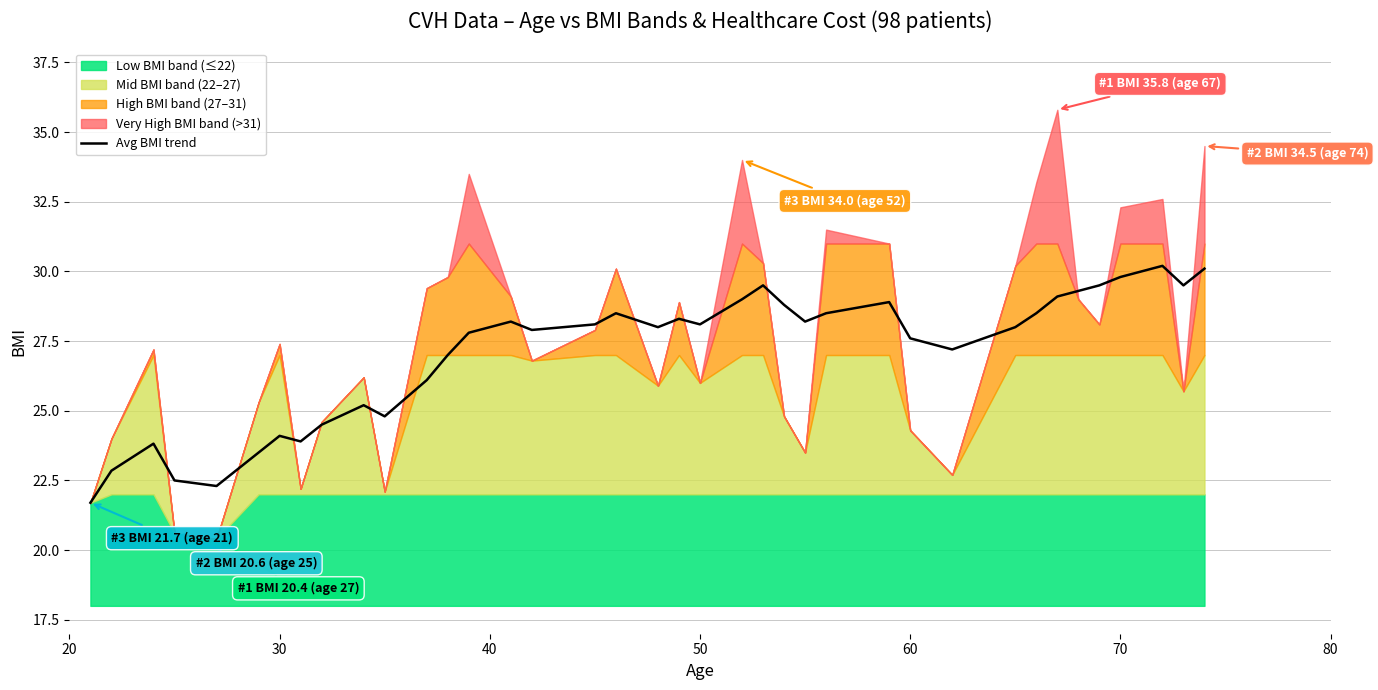

What is the minimum value for Avg BMI trend?

21.7